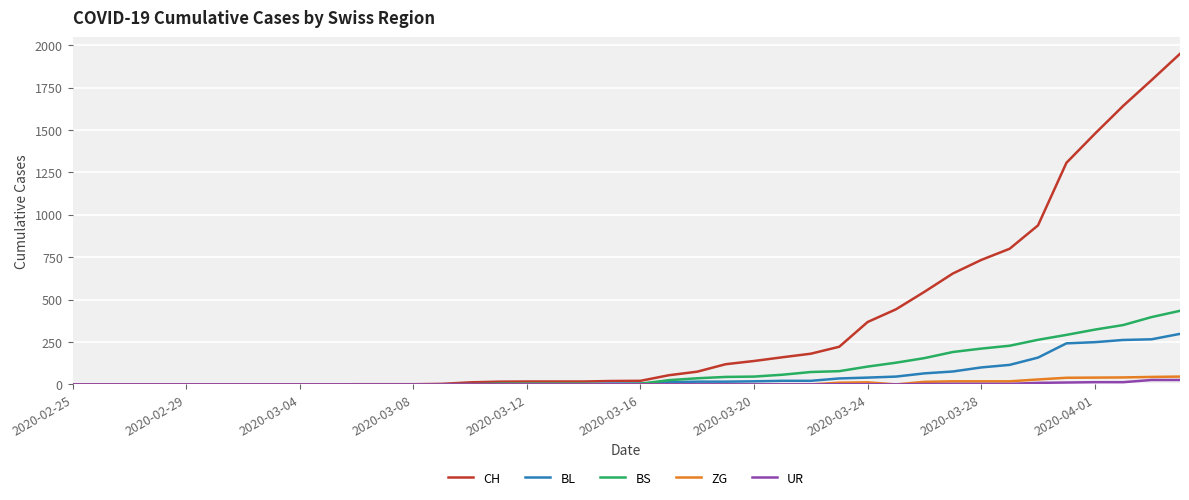

Which series has the largest total across all categories?

CH